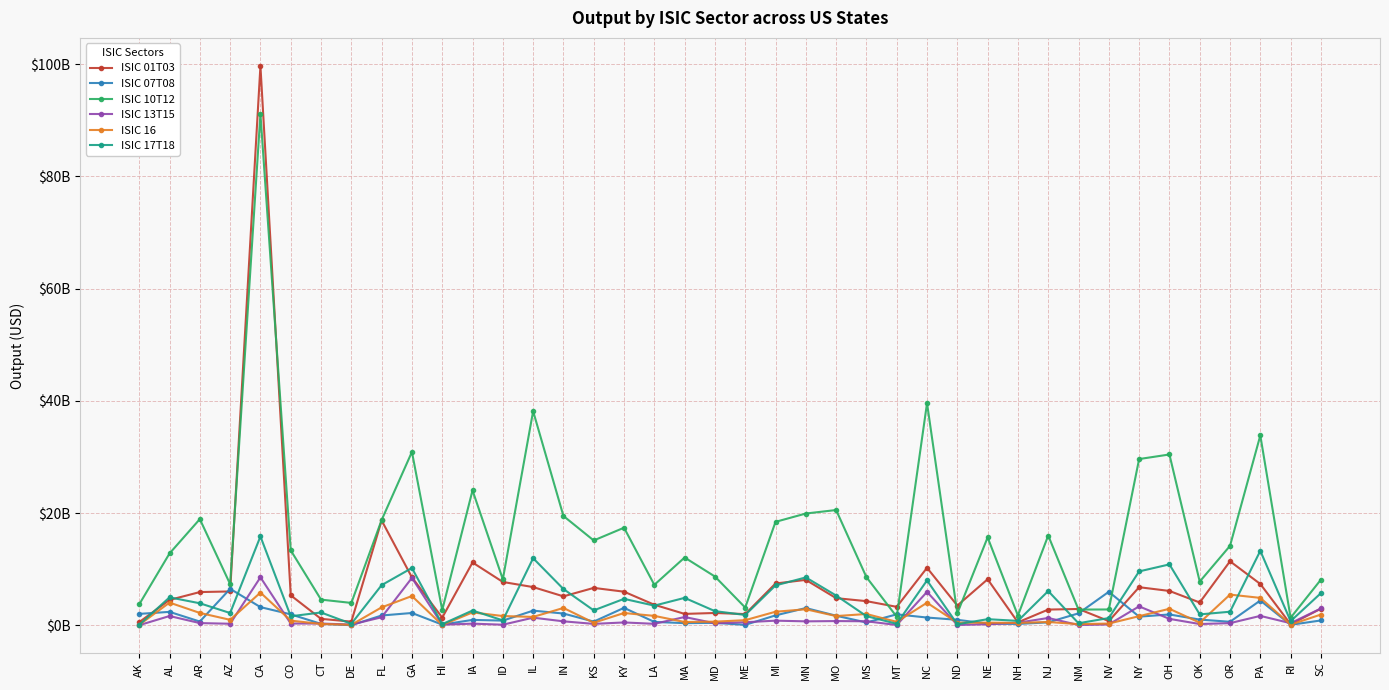

Does the chart have visible grid lines?

Yes